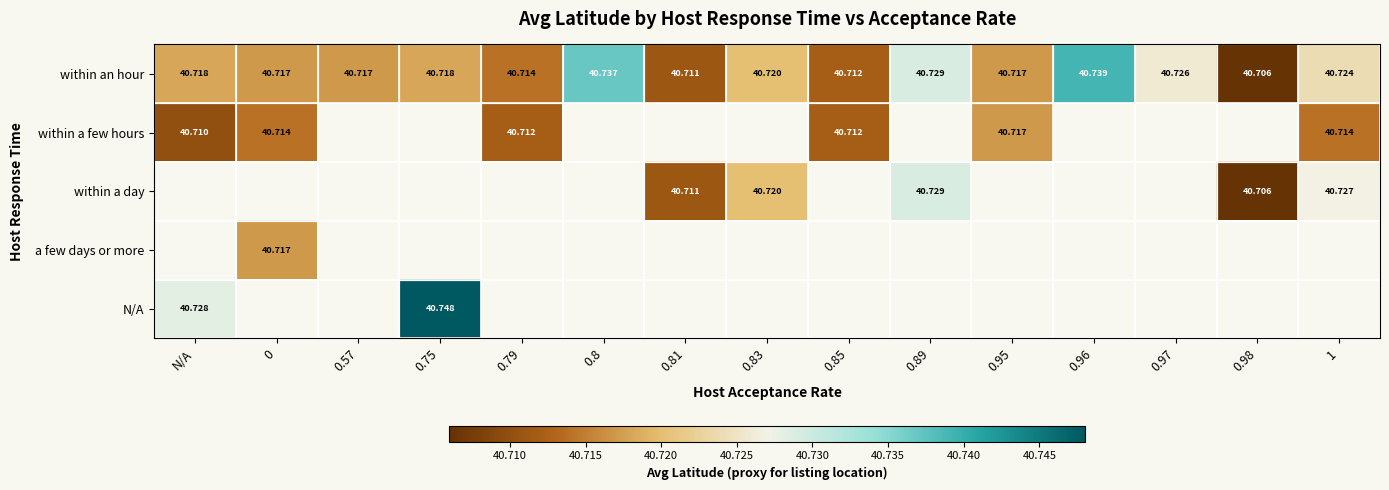

At how many categories does at least one series exceed 40?

15